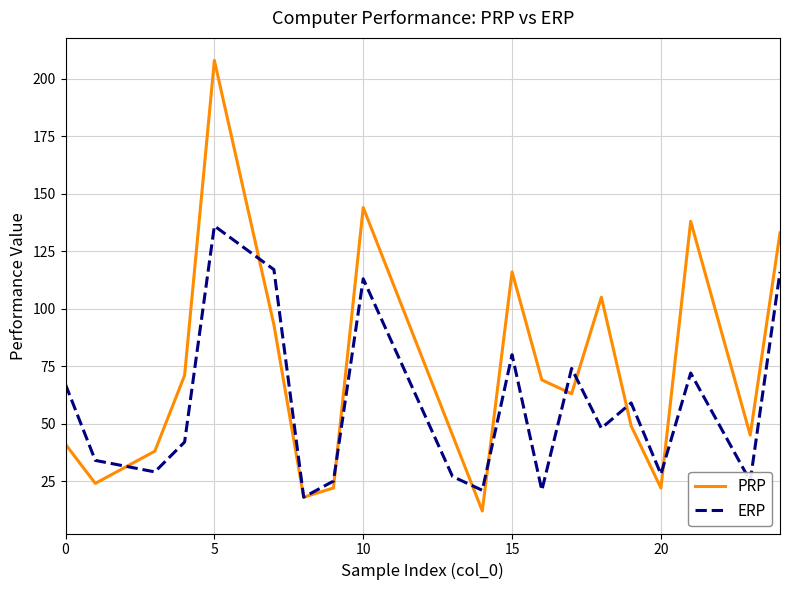

What is the greatest value displayed?

208